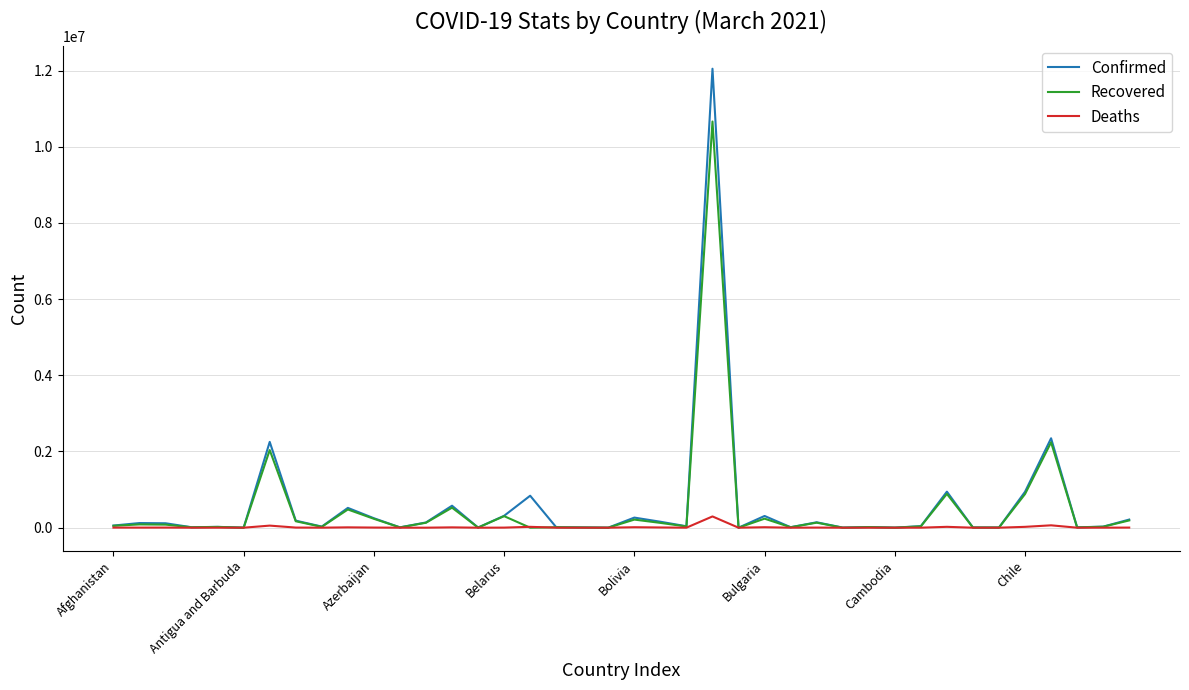

What is the maximum value for Deaths?

295425